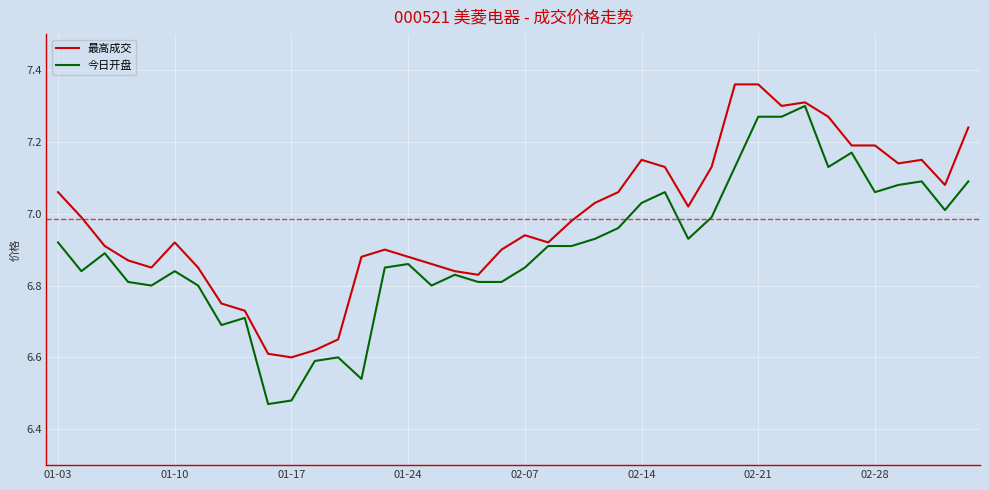

True or false: 最高成交 and 今日开盘 cross at least once.

False